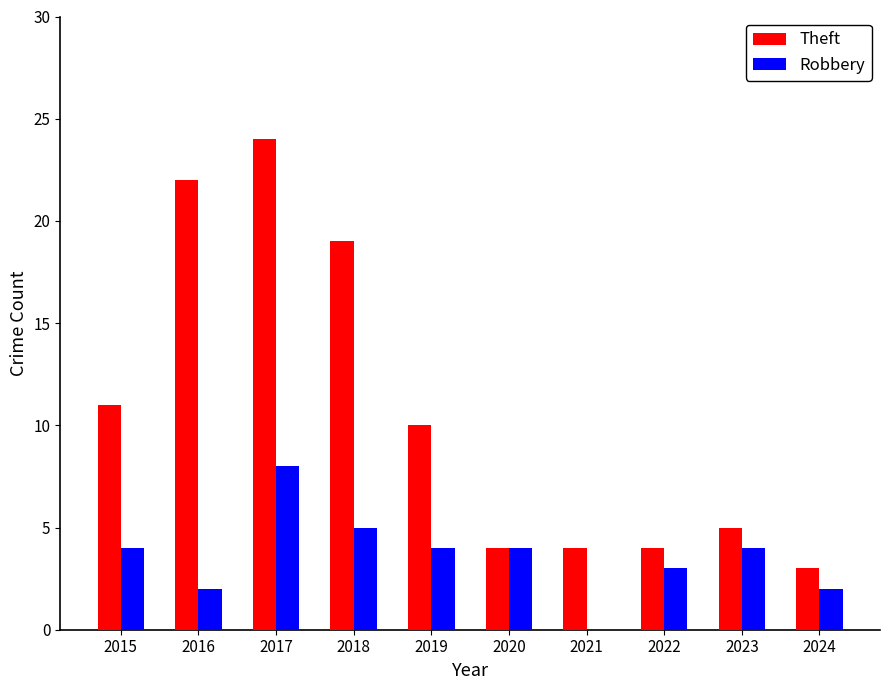

At which category is the sum across all series the highest?

2017